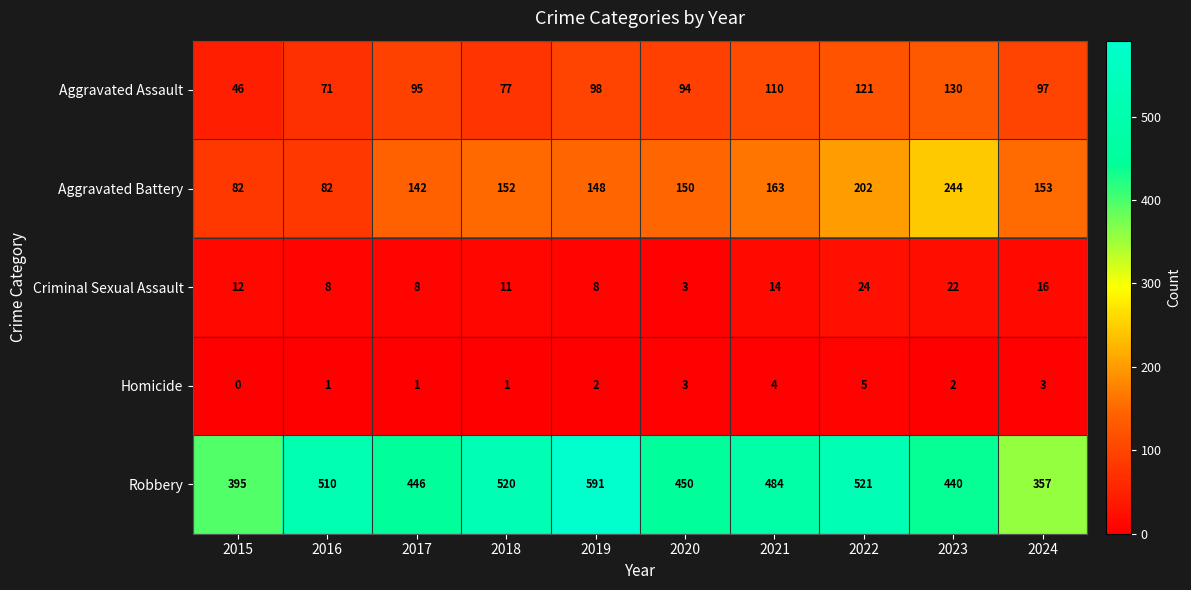

What is the spread (max minus min) of values at 2018?

519